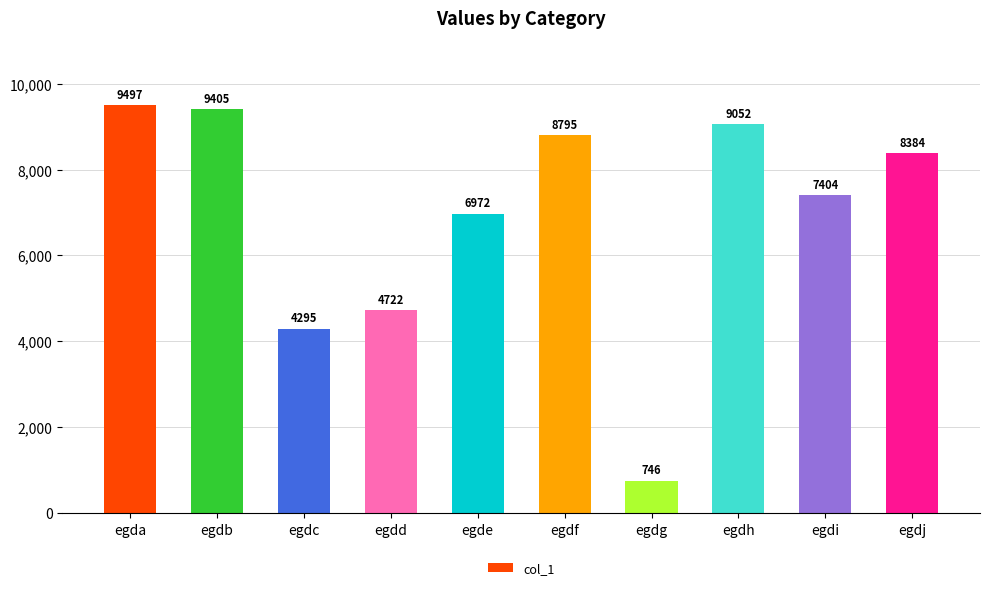

How many distinct data groups are displayed?

1